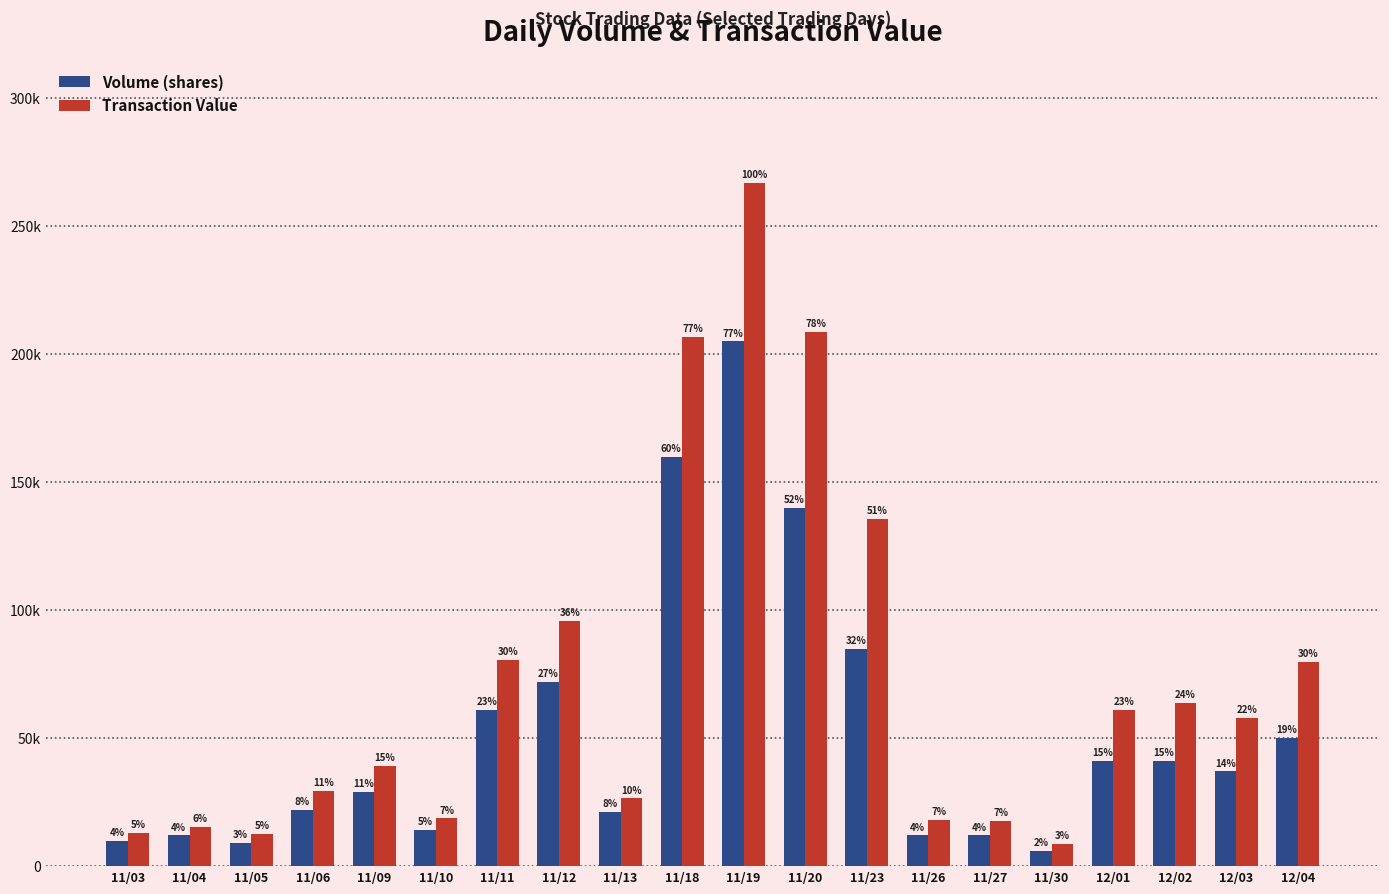

Are the bars horizontal?

No